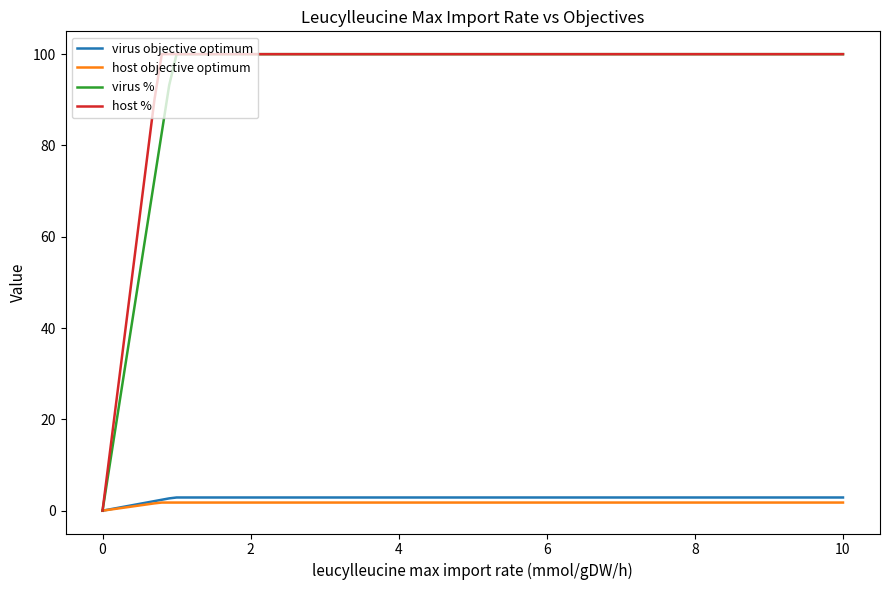

What is the average value of the virus % series?

73.3